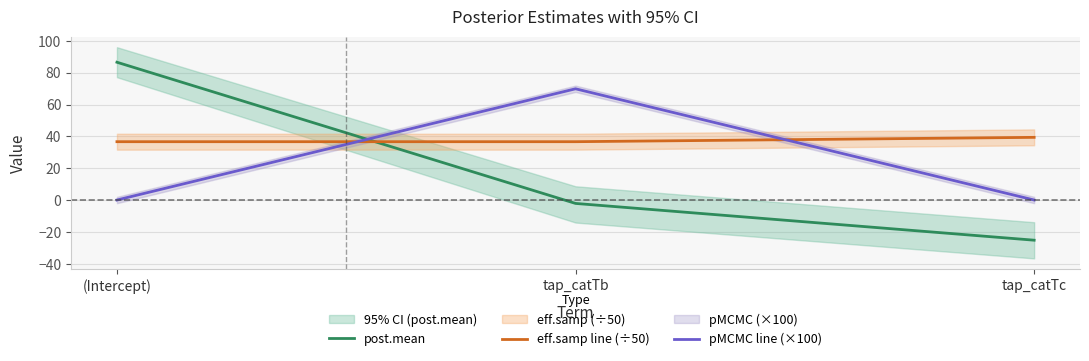

What is the value of the pMCMC line (×100) point at the 1st from the left?

0.1